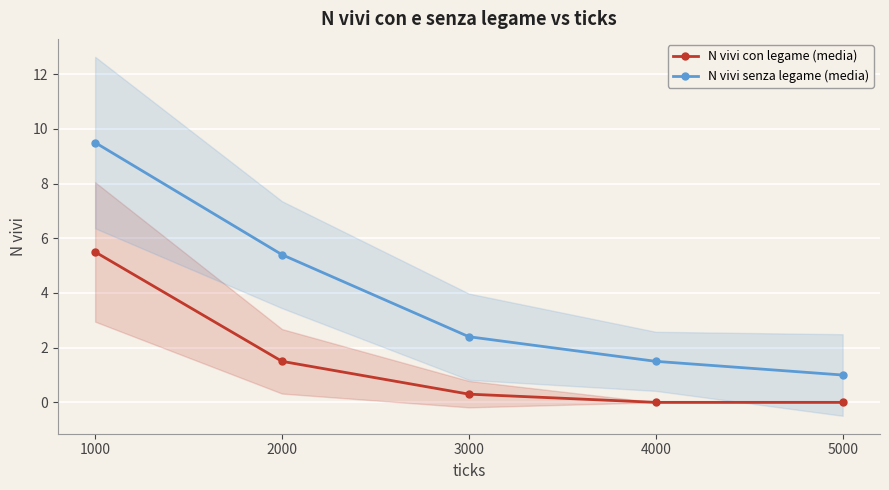

Is it true that N vivi con legame (media) equals 0.0 at 4000?

True